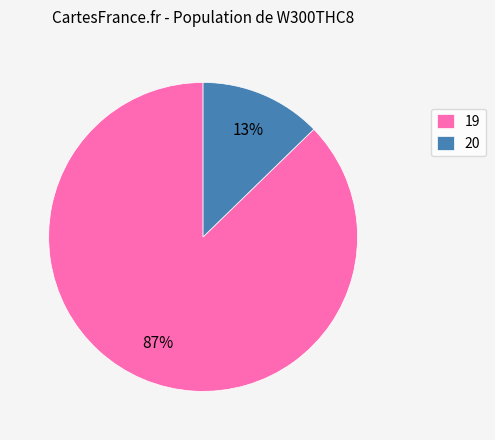

Which category has the smallest portion of the pie?

20